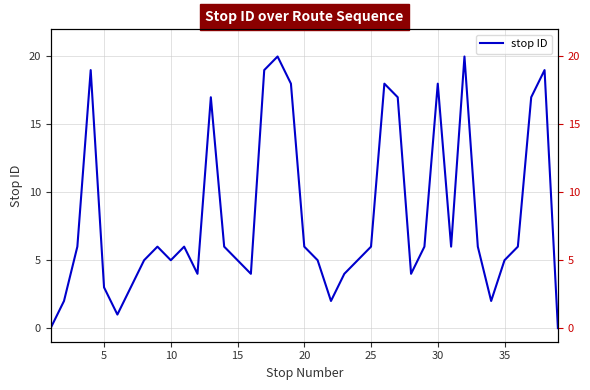

How many interior local valleys (lower than both neighbors) does the data have?

8